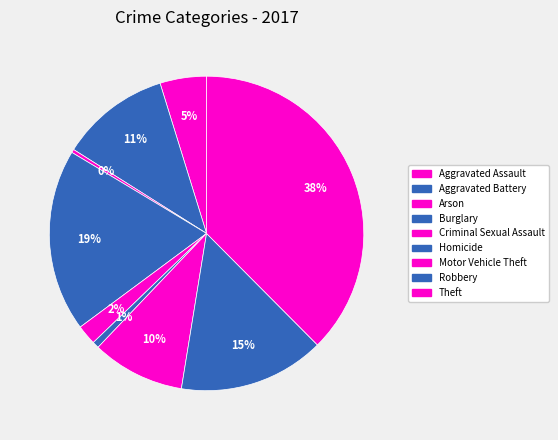

Count the number of slices in the pie.

9